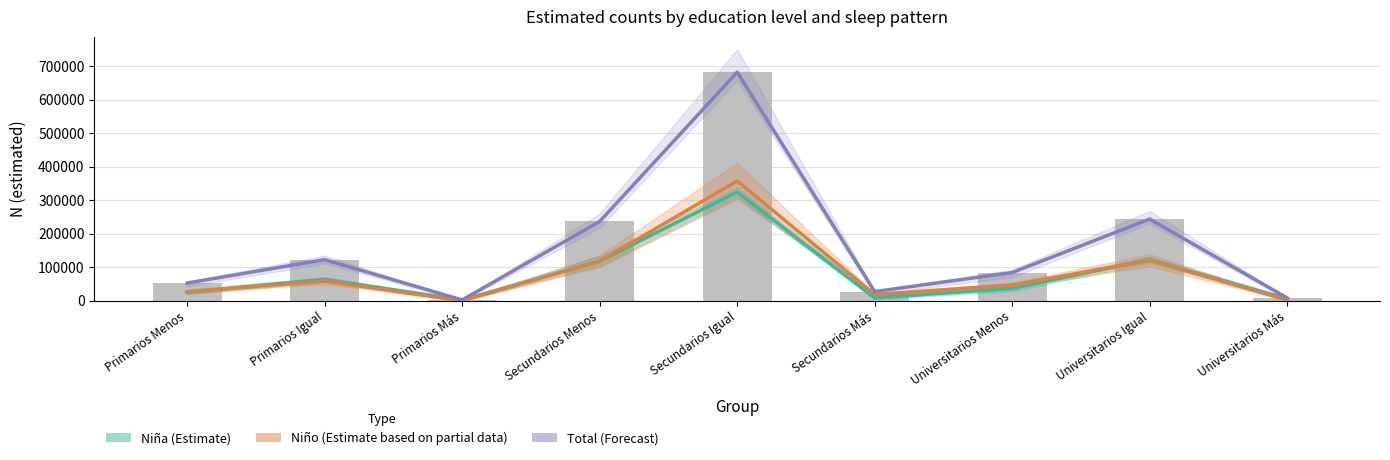

List the labels in order of Total (Estimación) value, smallest first.

Primarios Más, Universitarios Más, Secundarios Más, Primarios Menos, Universitarios Menos, Primarios Igual, Secundarios Menos, Universitarios Igual, Secundarios Igual